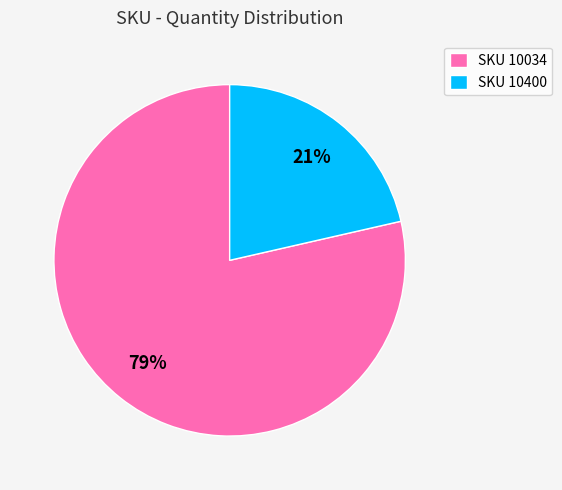

Do SKU 10400 and SKU 10034 together represent more than half of the pie?

Yes